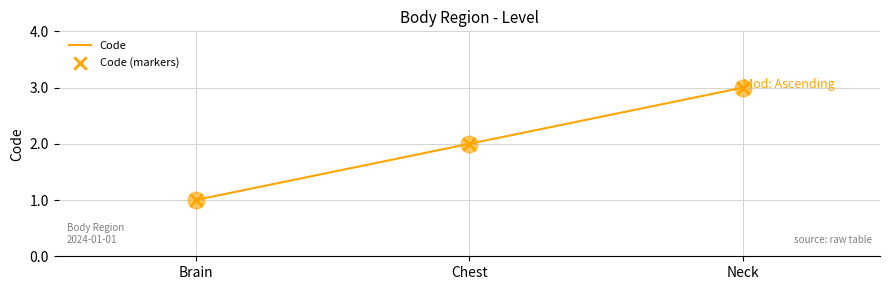

What is the change in value from Brain to Chest?

+1